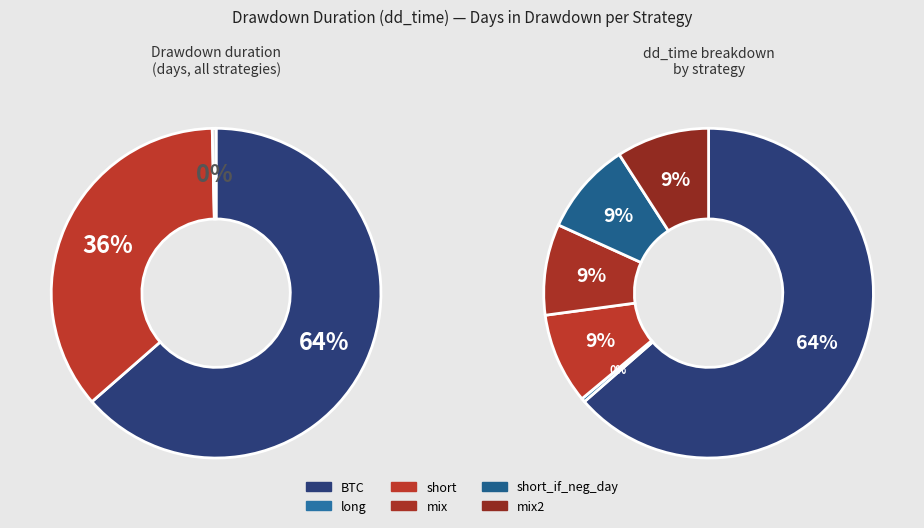

Combined, do short and mix2 account for over 50%?

No